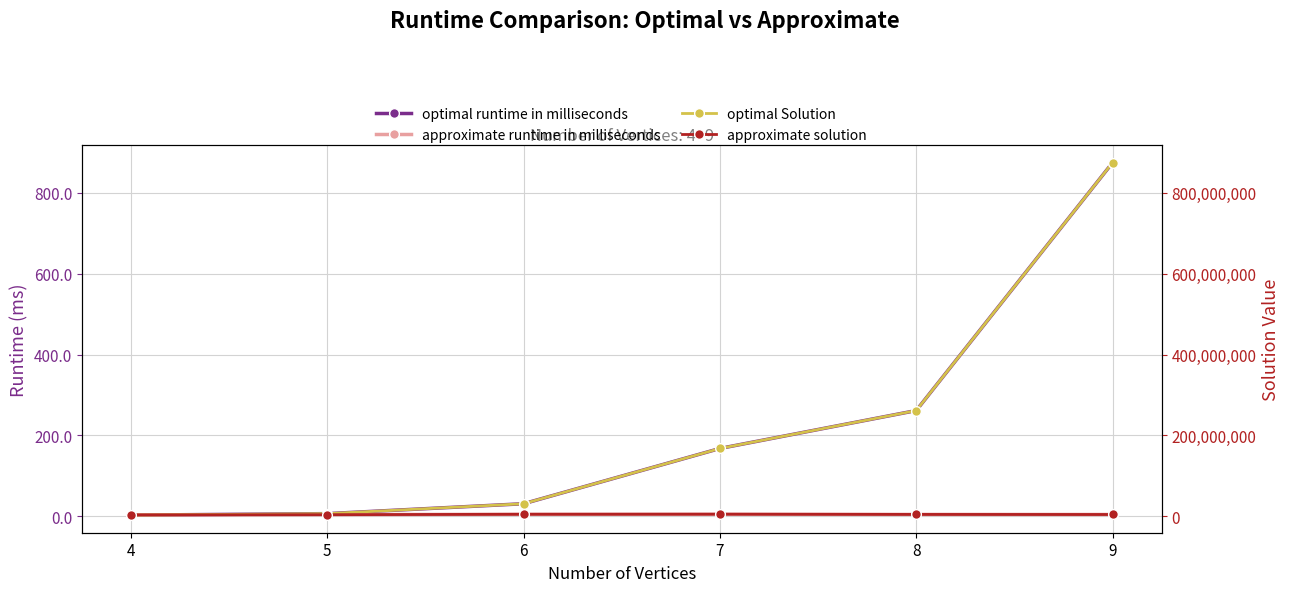

How many values in the approximate solution series exceed 4804630?

2